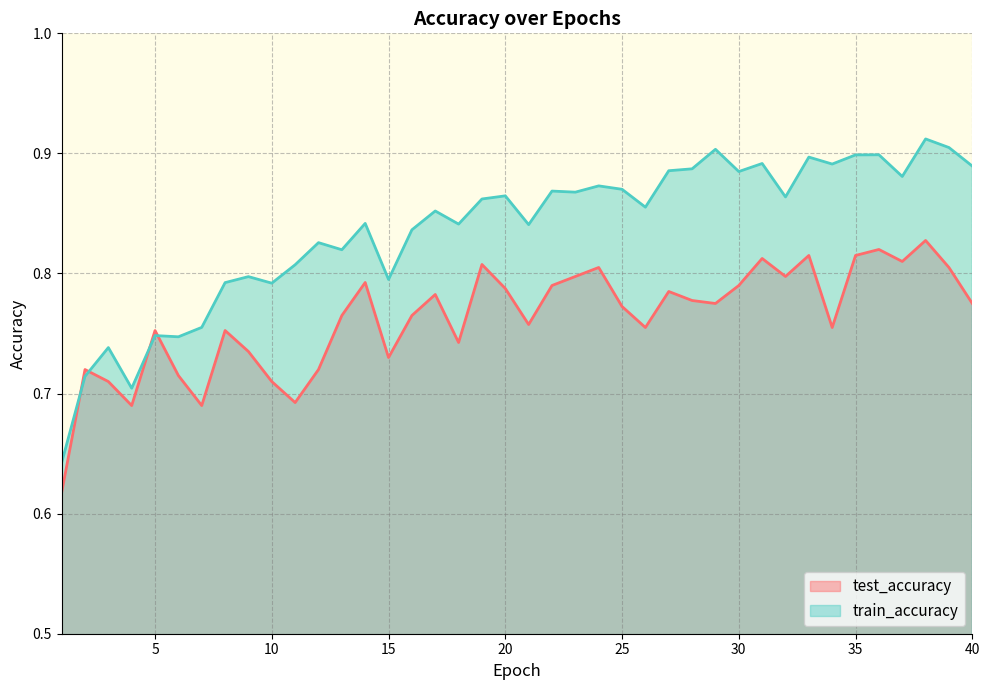

How many lines are shown in the chart?

2